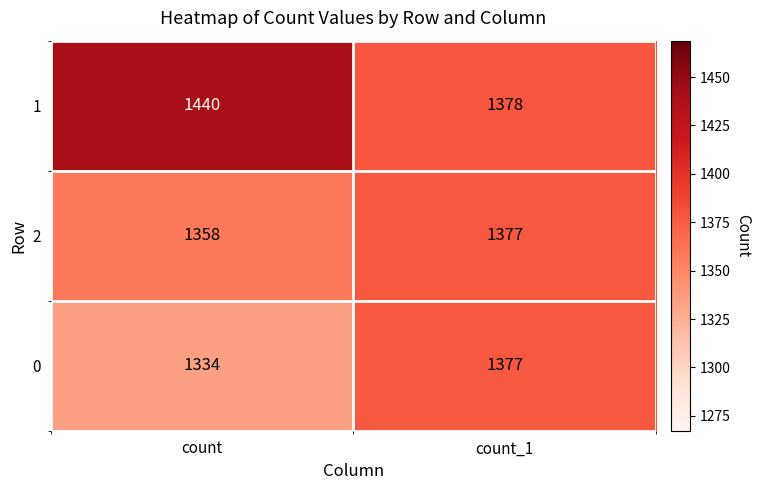

Which category has the lowest value across all series?

count